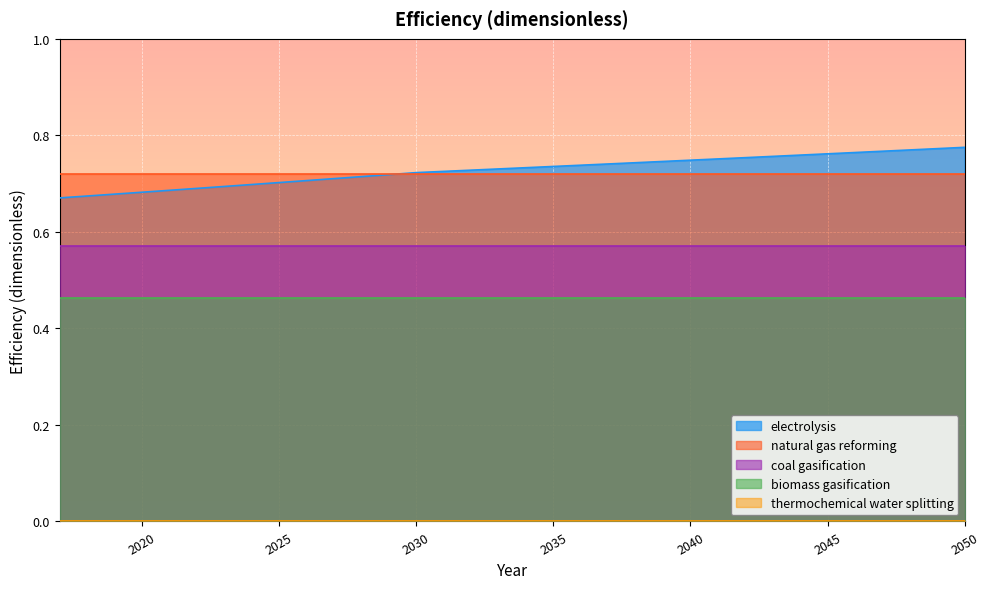

Reading left to right, what are all the values shown in this chart?

electrolysis: 0.7	0.7	0.7	0.7	0.7	0.7	0.7	0.7	0.7	0.7	0.7	0.7	0.7	0.7	0.7	0.7	0.7	0.7	0.7	0.7	0.7	0.7	0.7	0.7	0.8	0.8	0.8	0.8	0.8	0.8	0.8	0.8	0.8	0.8
natural gas reforming: 0.7	0.7	0.7	0.7	0.7	0.7	0.7	0.7	0.7	0.7	0.7	0.7	0.7	0.7	0.7	0.7	0.7	0.7	0.7	0.7	0.7	0.7	0.7	0.7	0.7	0.7	0.7	0.7	0.7	0.7	0.7	0.7	0.7	0.7
coal gasification: 0.6	0.6	0.6	0.6	0.6	0.6	0.6	0.6	0.6	0.6	0.6	0.6	0.6	0.6	0.6	0.6	0.6	0.6	0.6	0.6	0.6	0.6	0.6	0.6	0.6	0.6	0.6	0.6	0.6	0.6	0.6	0.6	0.6	0.6
biomass gasification: 0.5	0.5	0.5	0.5	0.5	0.5	0.5	0.5	0.5	0.5	0.5	0.5	0.5	0.5	0.5	0.5	0.5	0.5	0.5	0.5	0.5	0.5	0.5	0.5	0.5	0.5	0.5	0.5	0.5	0.5	0.5	0.5	0.5	0.5
thermochemical water splitting: 0.0	0.0	0.0	0.0	0.0	0.0	0.0	0.0	0.0	0.0	0.0	0.0	0.0	0.0	0.0	0.0	0.0	0.0	0.0	0.0	0.0	0.0	0.0	0.0	0.0	0.0	0.0	0.0	0.0	0.0	0.0	0.0	0.0	0.0